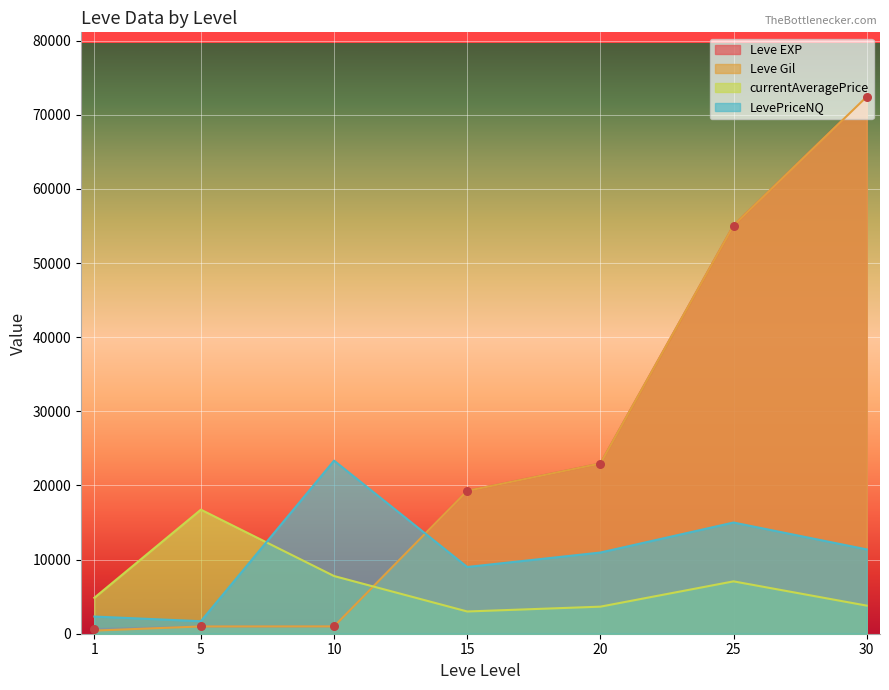

At which category is the sum across all series the highest?

30